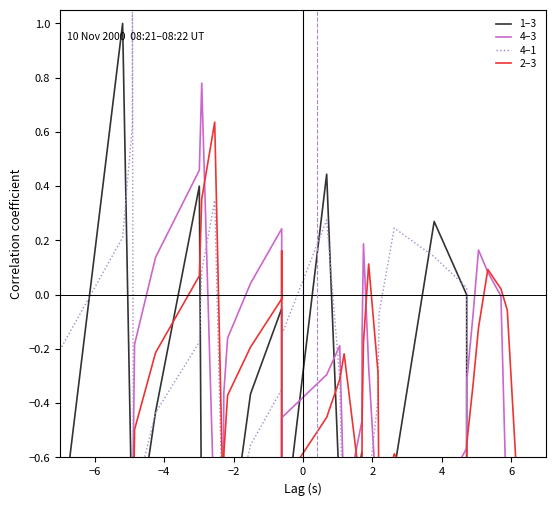

Reading left to right, transcribe all the data shown in this chart.

1–3: -0.9	1.0	-0.9	-0.9	-1.0	-1.0	-0.4	0.4	-1.0	-0.7	-0.9	-0.9	-1.0	-0.4	-0.1	-0.9	-0.9	-0.9	-0.9	0.4	-0.7	-1.0	-0.6	-0.9	-1.0	-1.0	-0.9	-1.0	-0.6	0.3	-0.0	-0.9	-1.0	-1.0	-0.9	-0.7	-1.0	-0.8	-0.8	-0.7
4–3: -0.7	-0.7	-0.6	-0.8	-0.5	-0.2	0.1	0.5	0.8	-0.9	-0.6	-0.4	-0.2	0.0	0.2	-0.8	-0.8	-0.7	-0.5	-0.3	-0.2	-0.8	-0.5	-0.1	0.2	-0.3	-0.8	-0.6	-0.9	-0.8	-0.6	-0.3	-0.1	0.2	0.1	-0.0	-0.9	-0.9	-0.7	-0.9
4–1: -0.2	0.2	0.6	1.0	-1.1	-0.8	-0.4	-0.2	0.1	0.3	-1.0	-1.0	-0.9	-0.6	-0.3	-0.2	-1.0	-0.6	-0.1	0.3	-0.3	-1.1	-0.8	-1.1	-1.0	-0.7	-0.4	-0.1	0.2	0.1	0.0	-1.1	-1.1	-0.9	-1.1	-0.9	-0.9	-0.8	-1.0	-0.6
2–3: -0.8	-0.7	-0.7	-0.6	-0.8	-0.5	-0.2	0.1	0.4	0.6	-0.8	-0.6	-0.4	-0.2	-0.0	0.2	-0.7	-0.8	-0.7	-0.5	-0.3	-0.2	-0.8	-0.5	-0.2	0.1	-0.3	-0.8	-0.6	-0.8	-0.7	-0.6	-0.3	-0.1	0.1	0.0	-0.1	-0.8	-0.8	-0.7